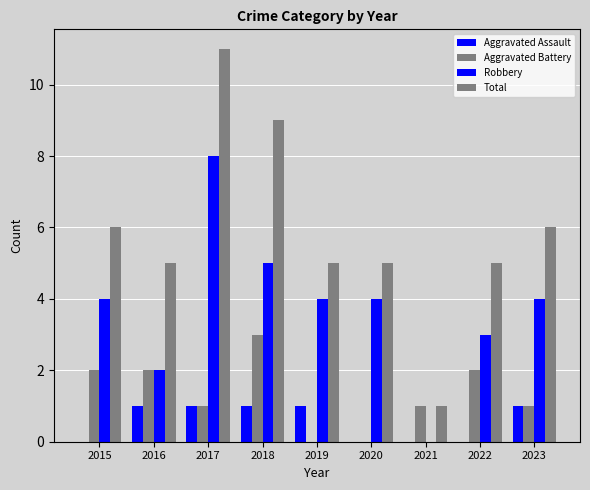

Are the bars grouped side by side (vs. stacked)?

Yes